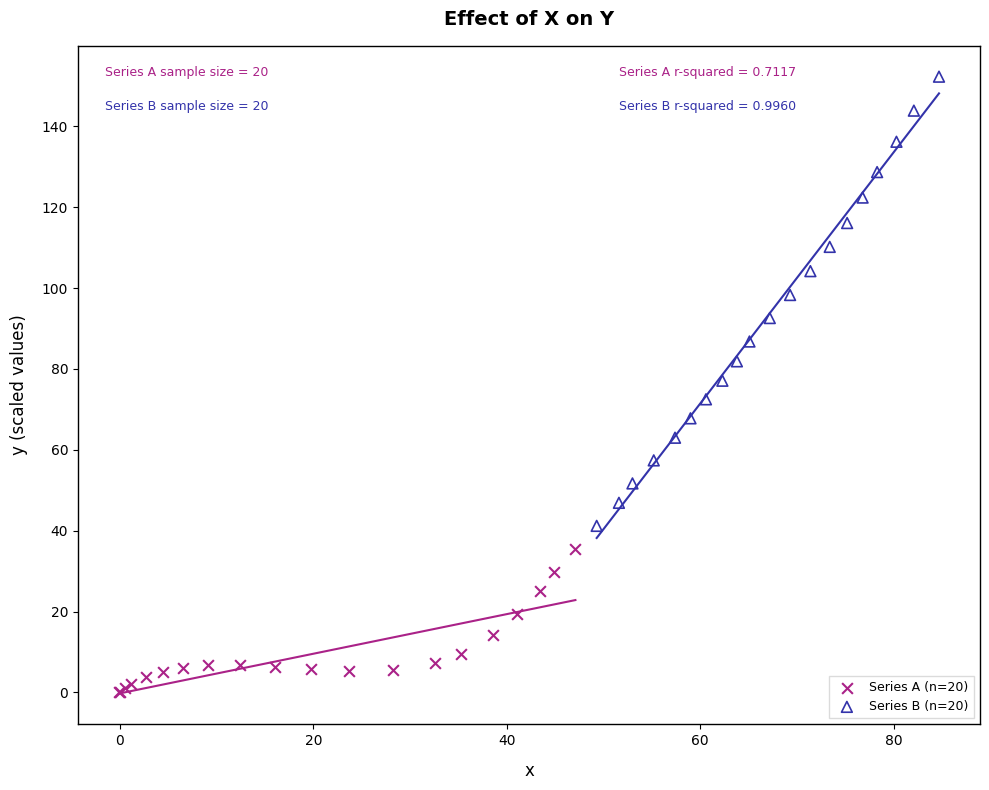

Which series contains the lowest Y value?

Series A (n=20)